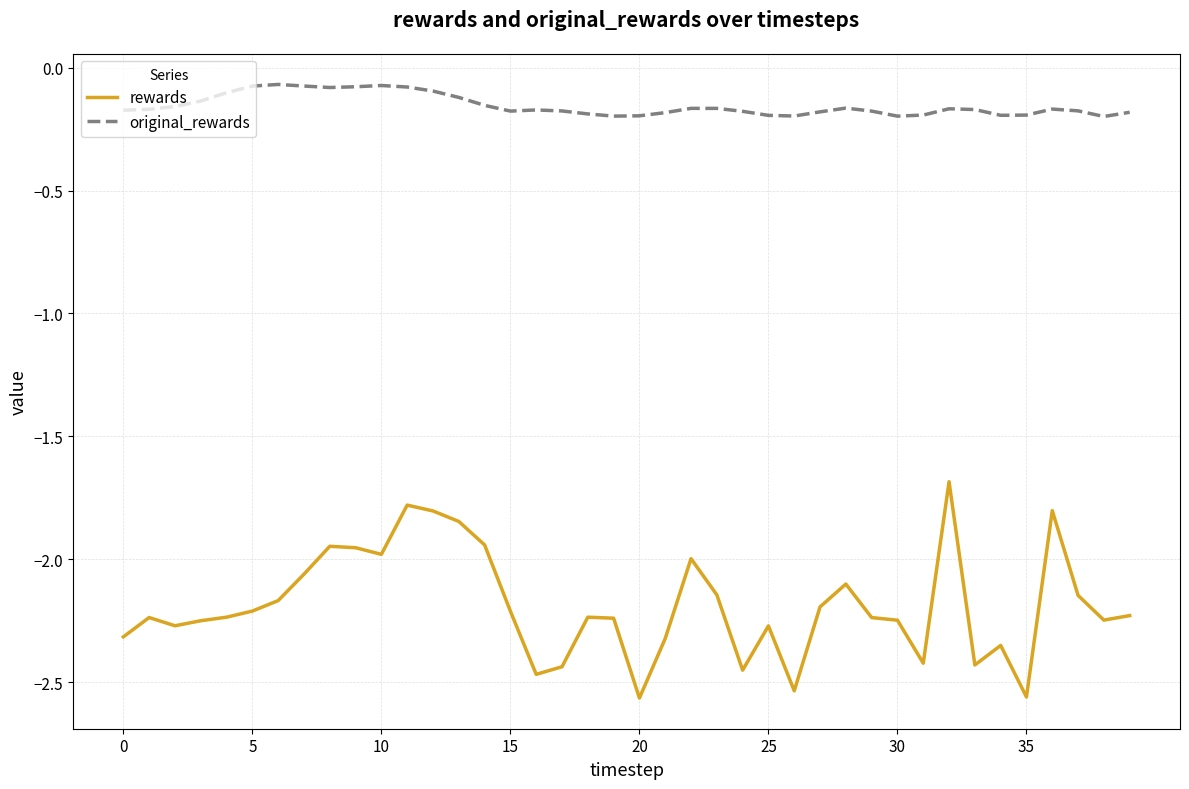

Which series has the widest spread of values?

rewards